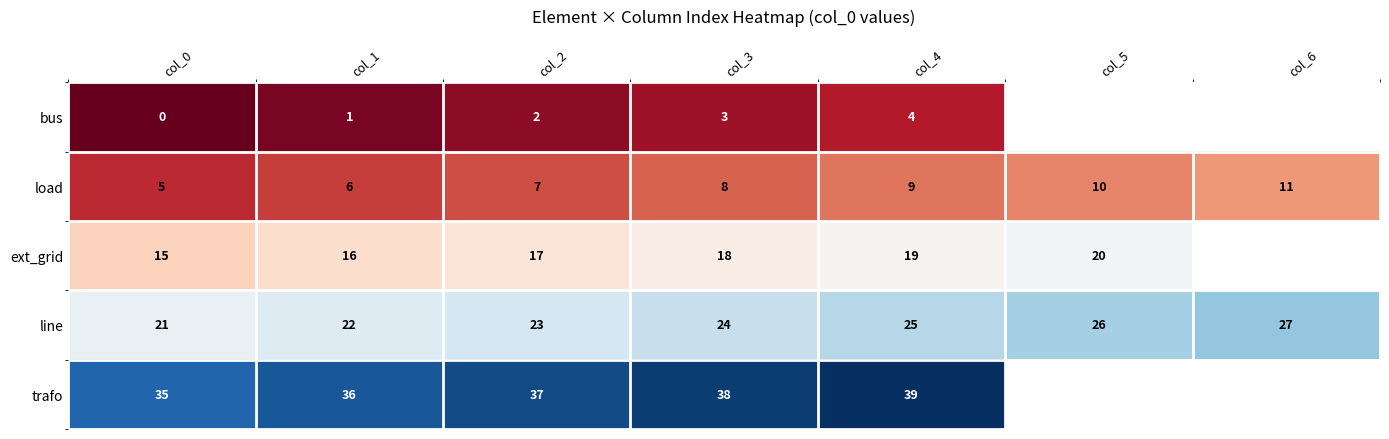

Rank the series at col_1 from lowest to highest value.

bus, load, ext_grid, line, trafo